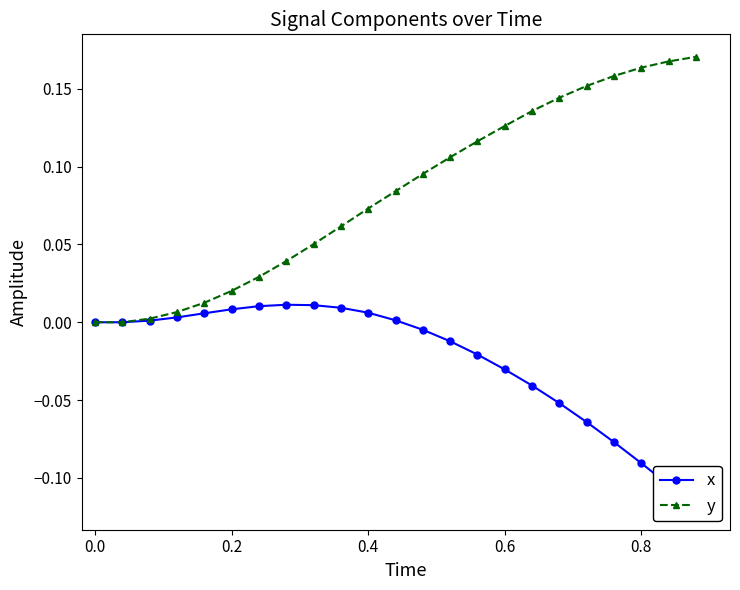

How many lines are shown in the chart?

2